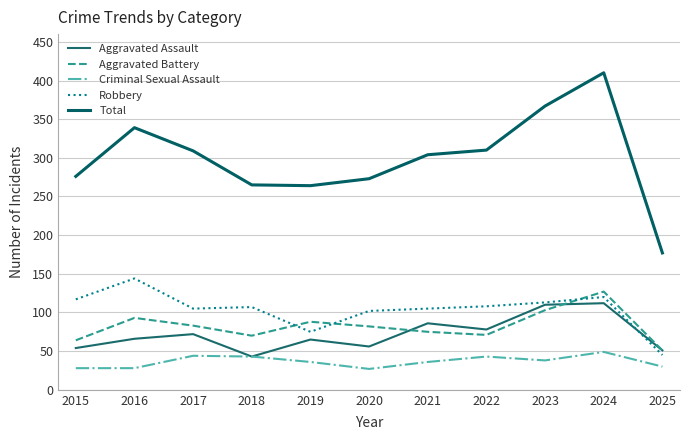

Reading left to right, list all the values displayed in this chart.

Aggravated Assault: 2015=54	2016=66	2017=72	2018=43	2019=65	2020=56	2021=86	2022=78	2023=110	2024=112	2025=51
Aggravated Battery: 2015=64	2016=93	2017=83	2018=70	2019=88	2020=82	2021=75	2022=71	2023=103	2024=127	2025=51
Criminal Sexual Assault: 2015=28	2016=28	2017=44	2018=43	2019=36	2020=27	2021=36	2022=43	2023=38	2024=49	2025=30
Robbery: 2015=117	2016=144	2017=105	2018=107	2019=75	2020=102	2021=105	2022=108	2023=113	2024=120	2025=45
Total: 2015=276	2016=339	2017=309	2018=265	2019=264	2020=273	2021=304	2022=310	2023=367	2024=410	2025=177